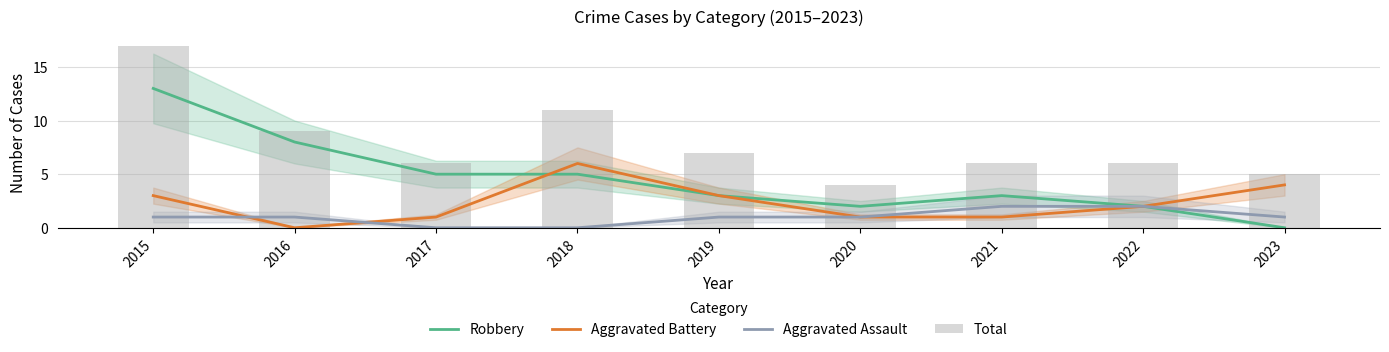

At which category is the sum across all series the highest?

2015